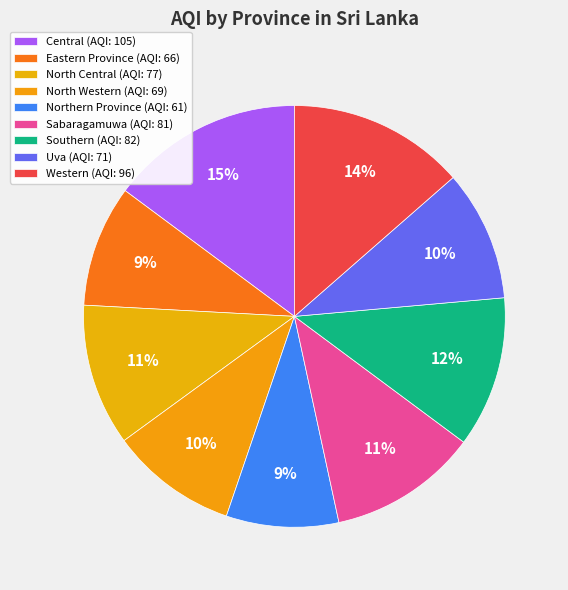

Count the number of slices in the pie.

9